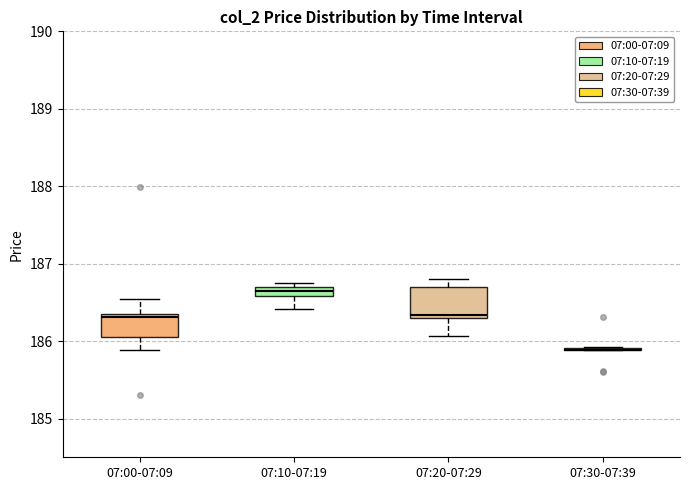

Comparing the boxes themselves (not the whiskers), which one is the tallest?

07:20-07:29